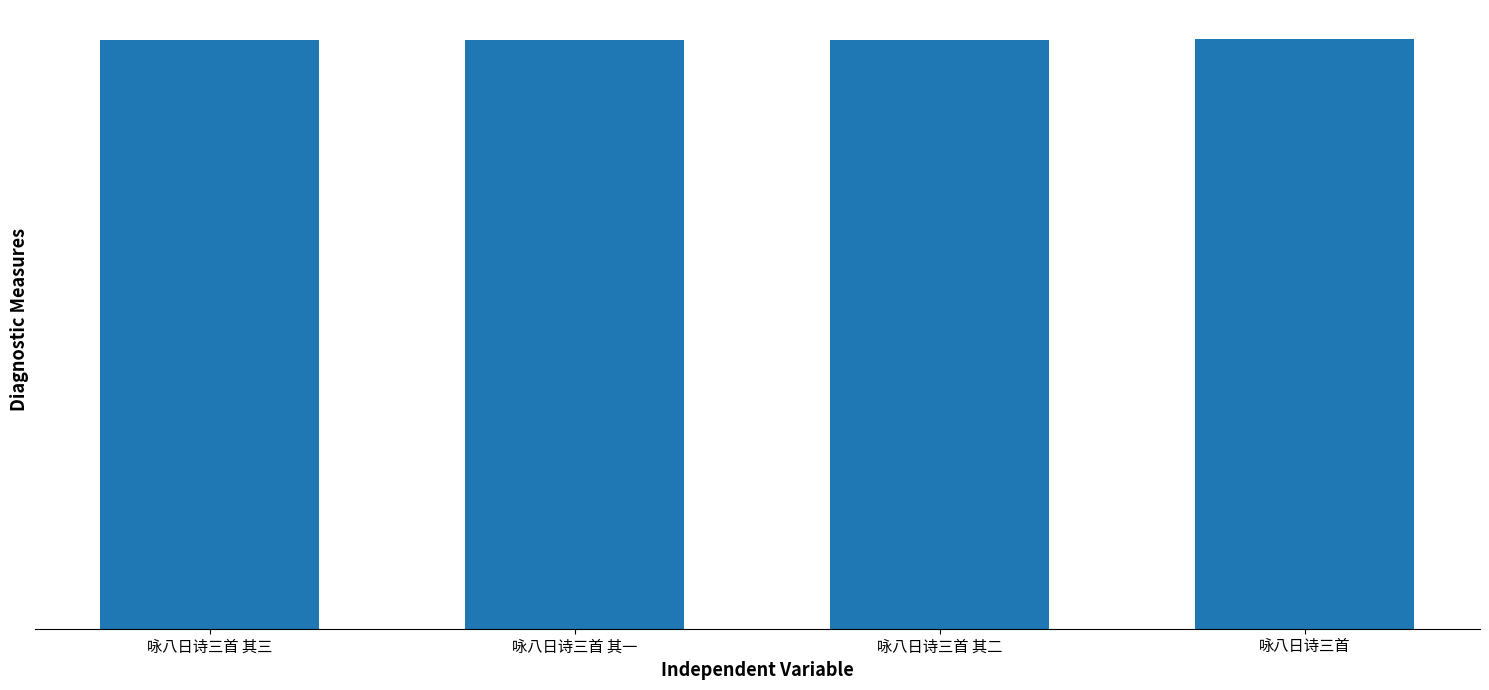

Is it true that the value at 咏八日诗三首 其三 is 1199299?

True